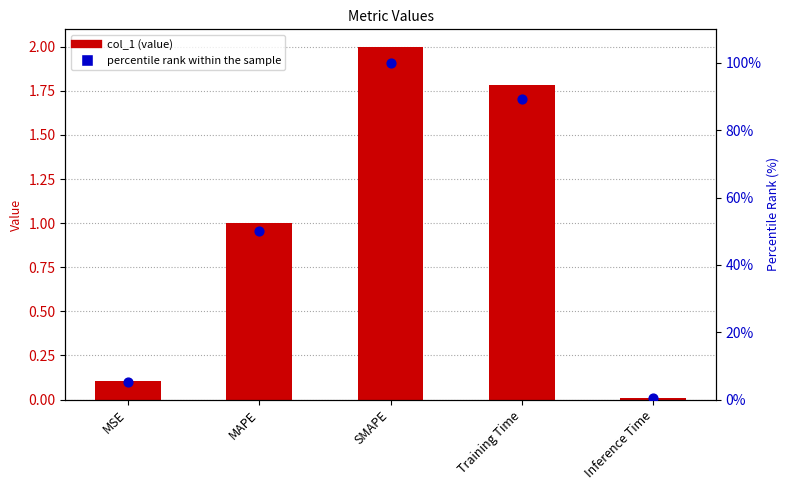

What is the total value across all series at MAPE?

51.0